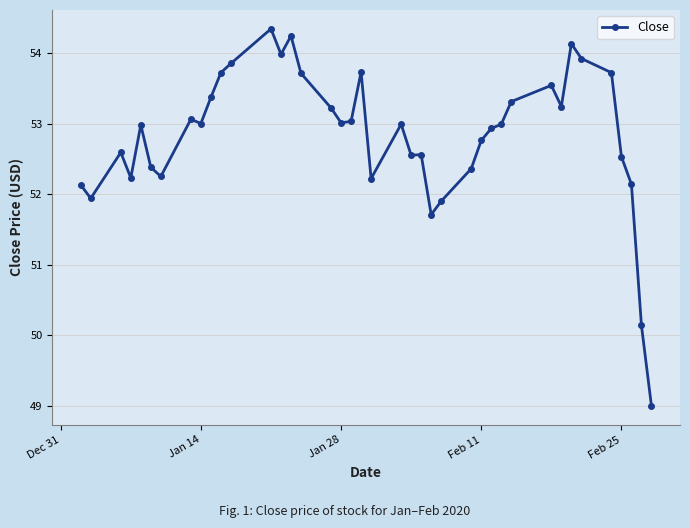

What is the sum of all values?

2113.4